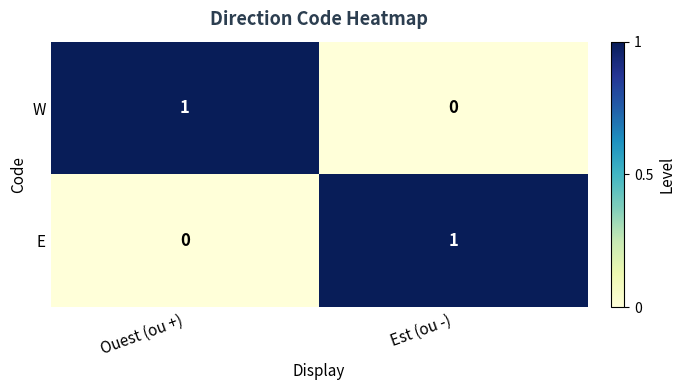

Where is E nearest to the value 0?

Ouest (ou +)